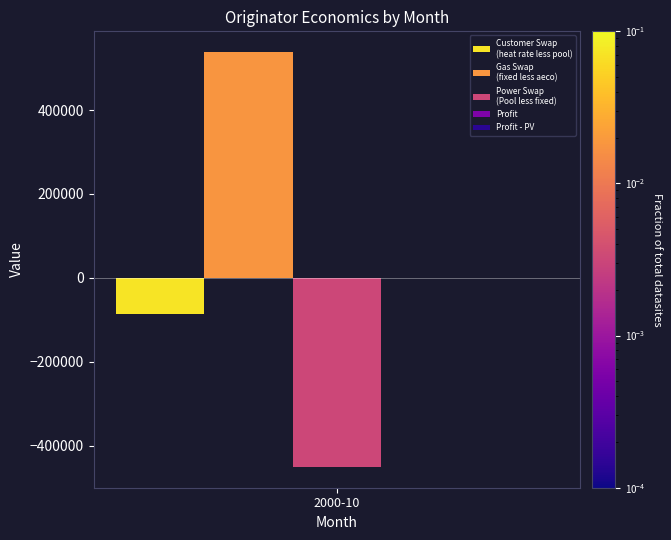

How many groups of bars are there?

1